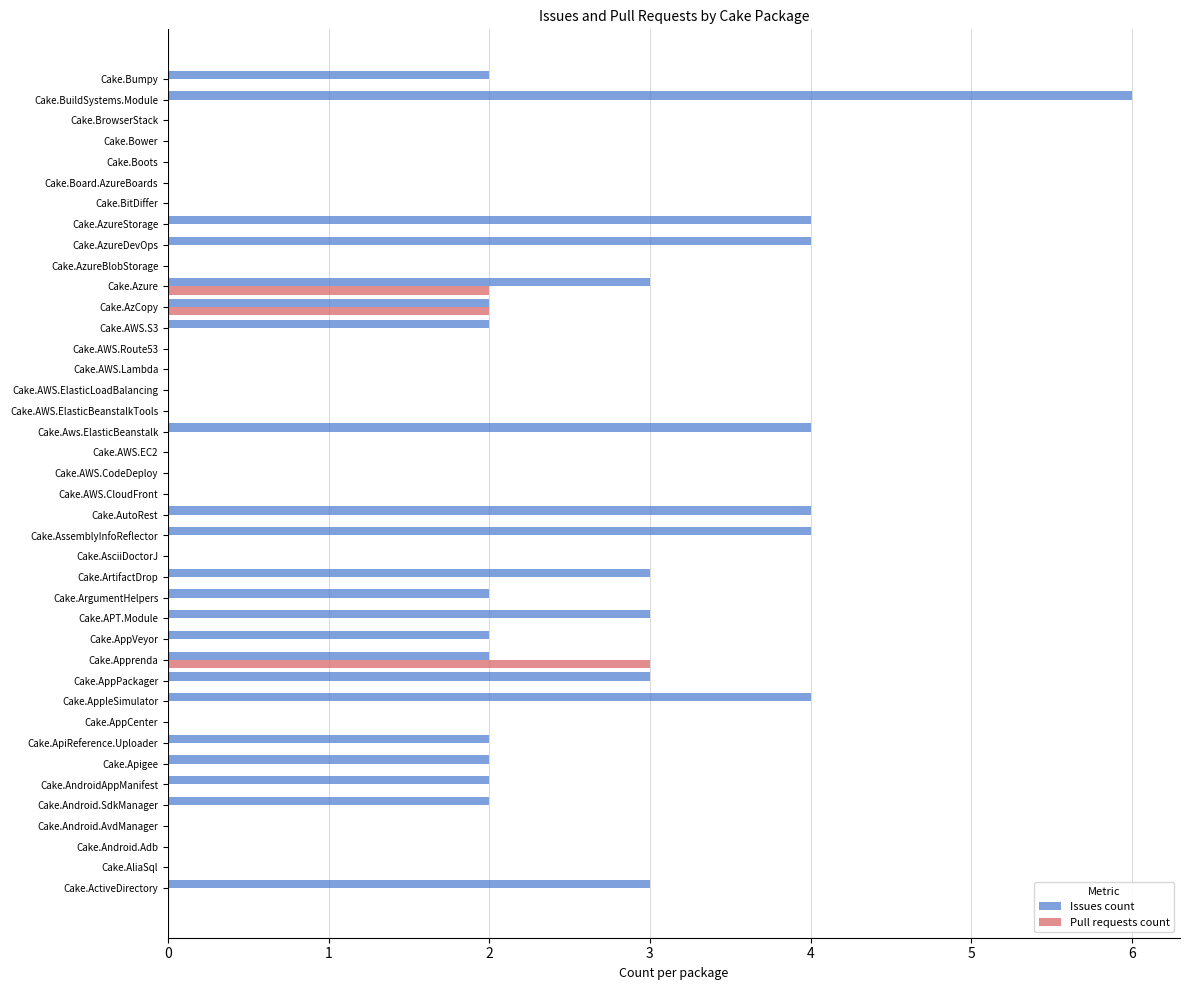

Is the value of Issues count at Cake.AppPackager greater than the value of Pull requests count at Cake.ApiReference.Uploader?

Yes